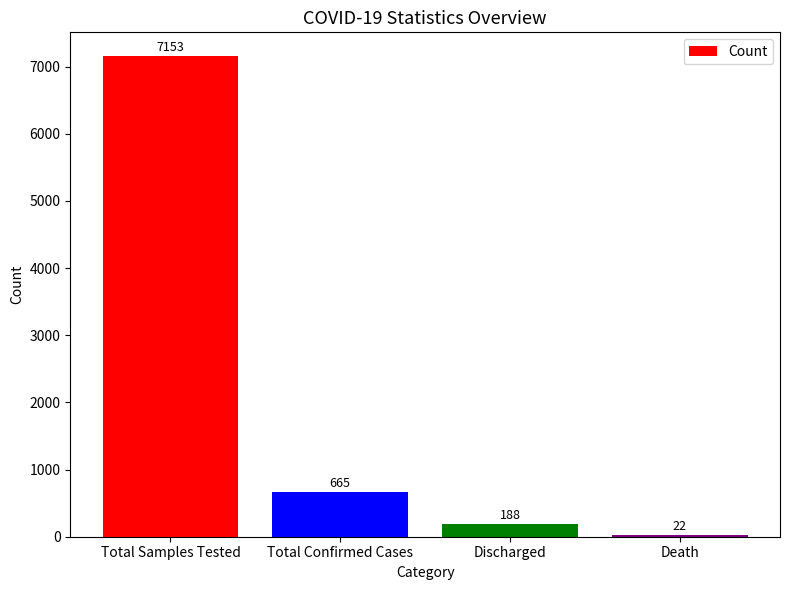

The value at Discharged is 188. True or false?

True